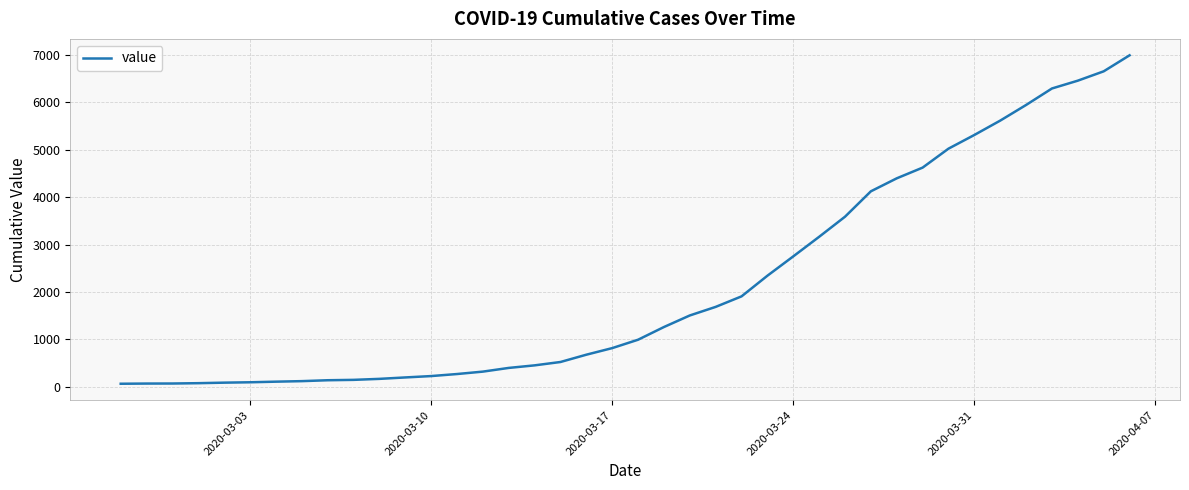

How many values are below 993?

20